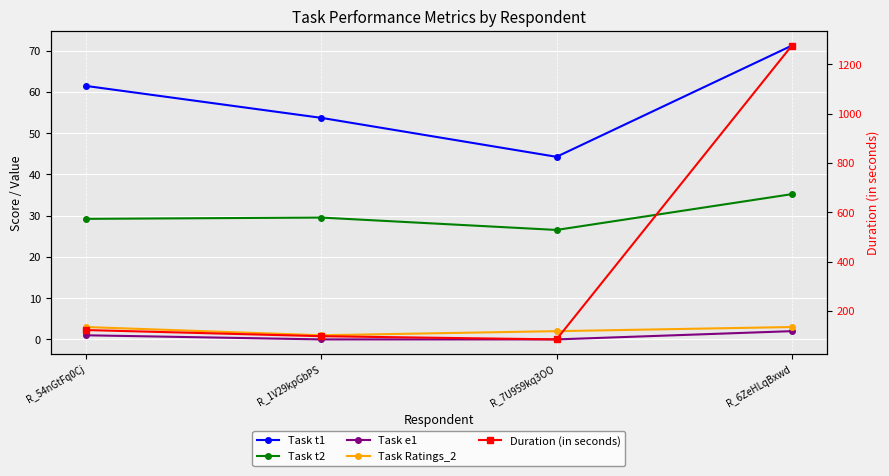

List the labels in order of Task Ratings_2 value, largest first.

R_54nGtFq0Cj, R_6ZeHLqBxwd, R_7U959kq3OO, R_1V29kpGbPS